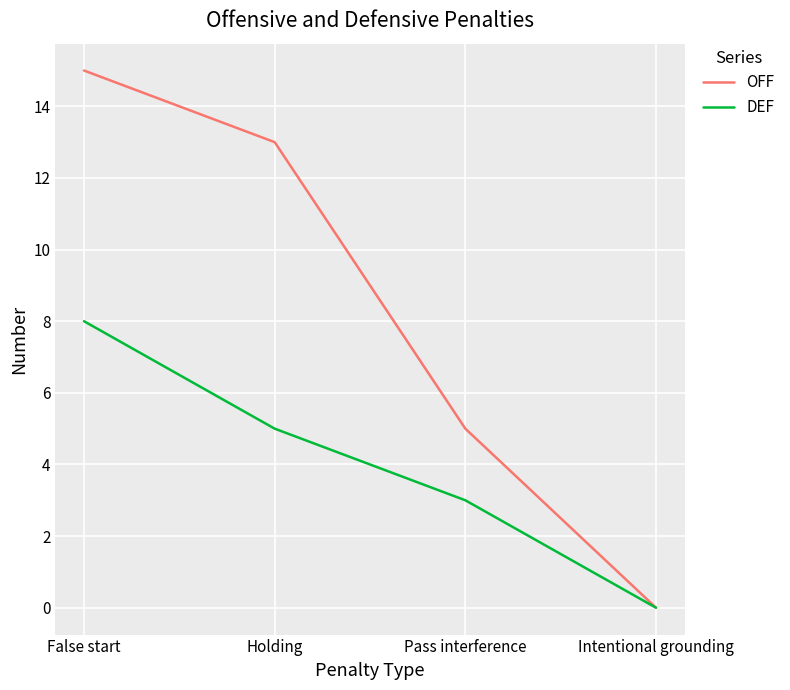

What position from the left is False start?

1